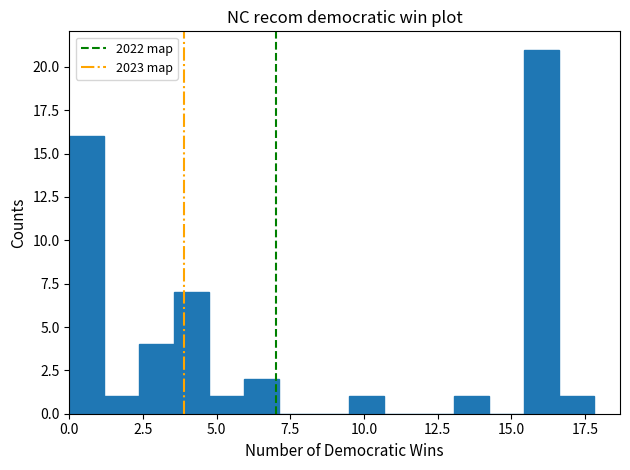

Around what value on the x-axis is the tallest bar? Give the approximate position of its centre, as read against the axis.

16.0